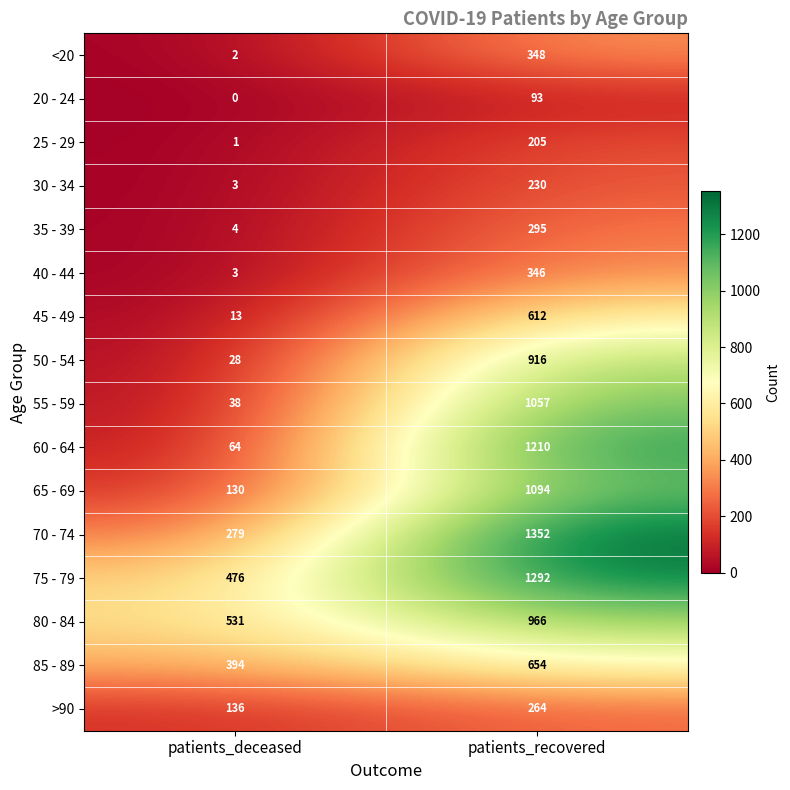

What is the average value of the 85 - 89 series?

524